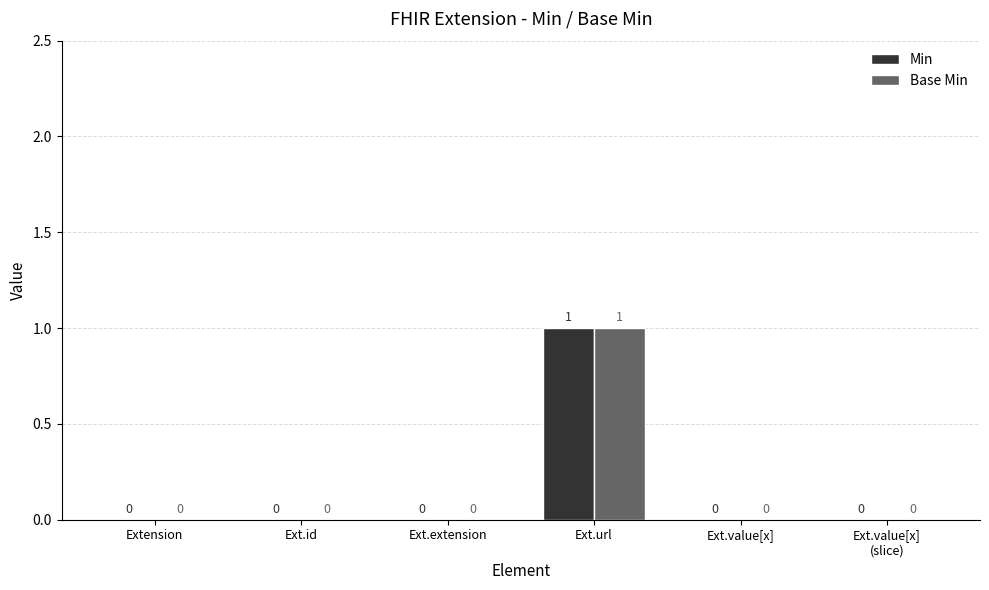

The Base Min series shows 1 at Ext.value[x]
(slice). True or false?

False